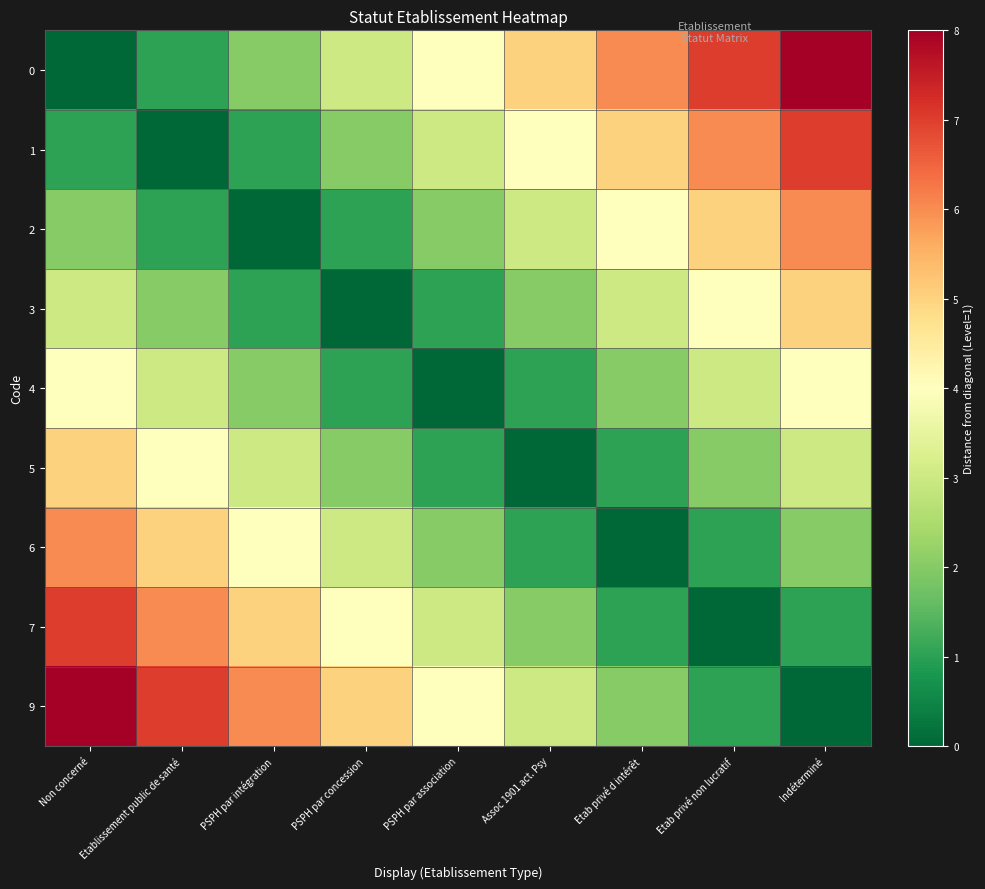

Which category has the highest value across all series?

Indéterminé